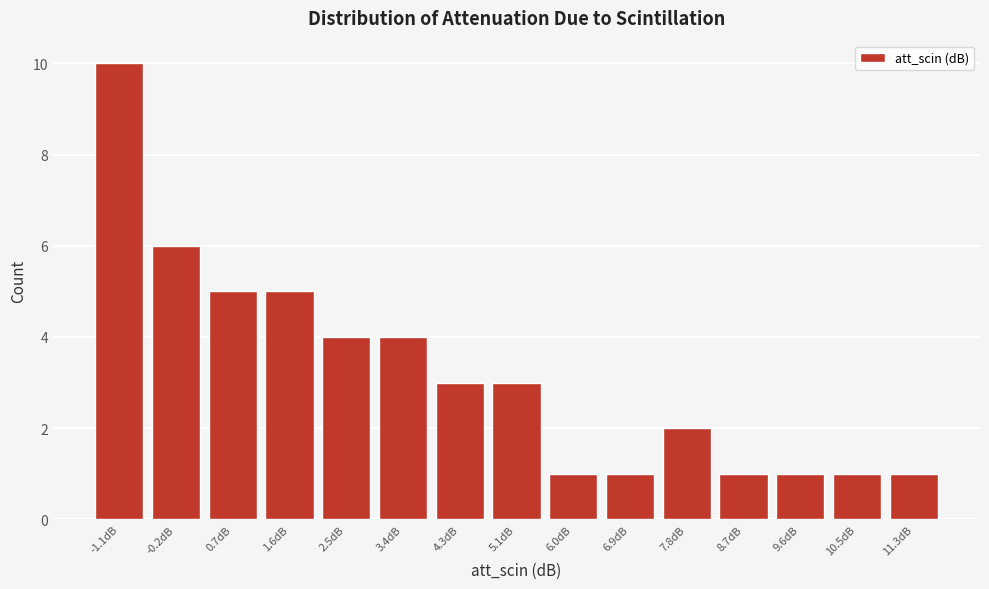

Reading left to right, what are all the values shown in this chart?

-1.1dB=10	-0.2dB=6	0.7dB=5	1.6dB=5	2.5dB=4	3.4dB=4	4.3dB=3	5.1dB=3	6.0dB=1	6.9dB=1	7.8dB=2	8.7dB=1	9.6dB=1	10.5dB=1	11.3dB=1